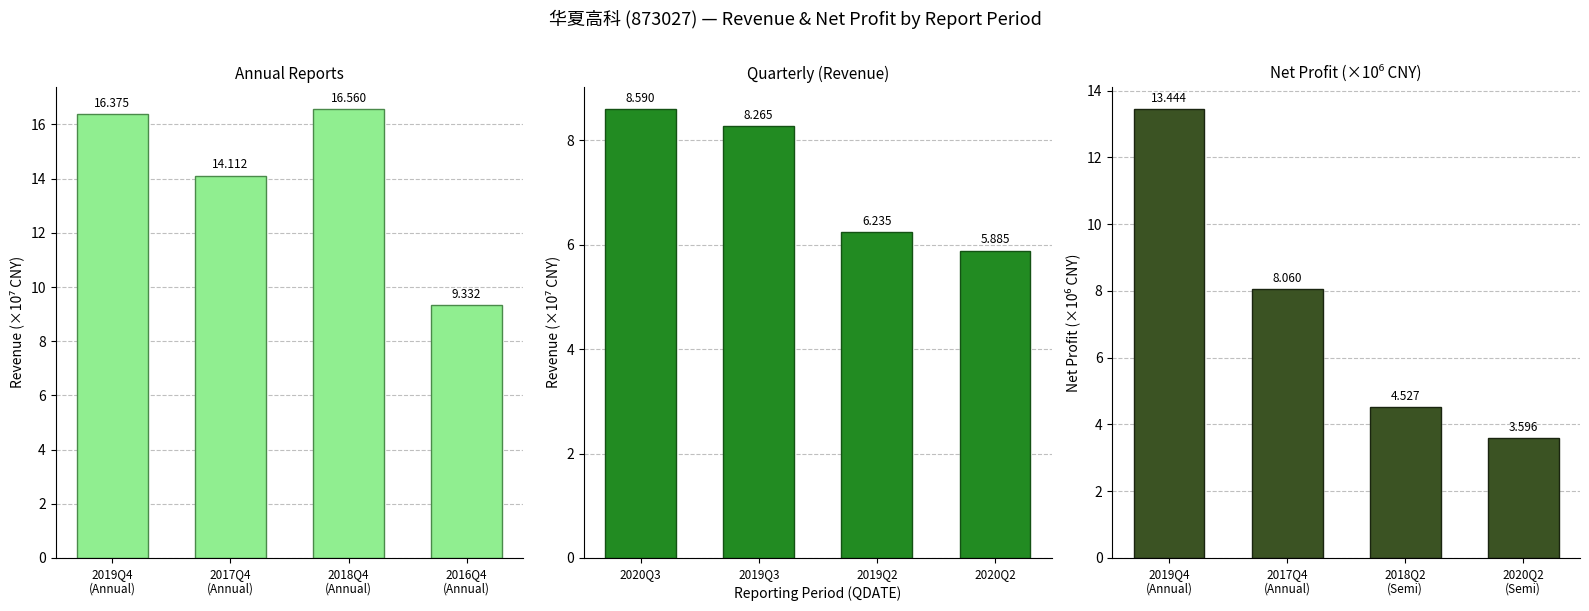

Is it true that Annual Reports equals 28.6 at 2018Q4
(Annual)?

False